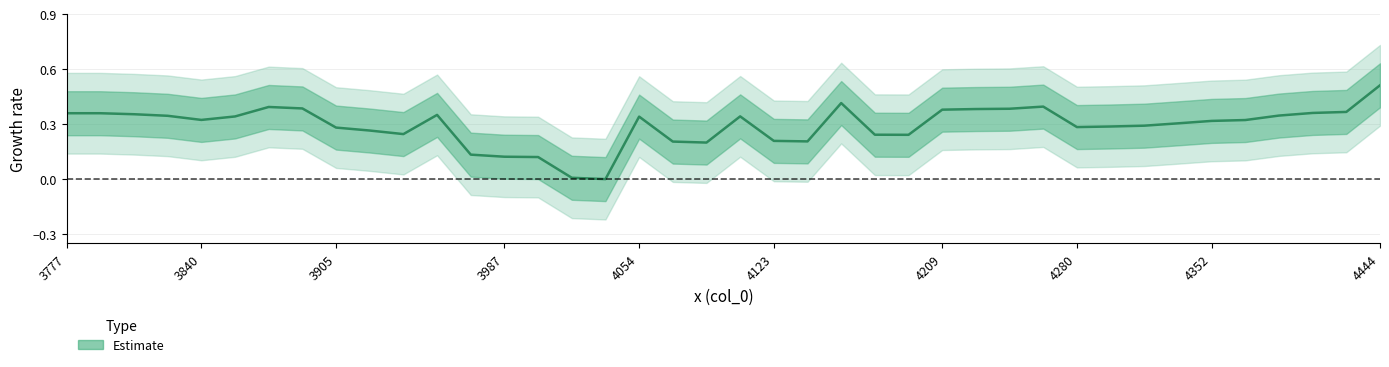

What position from the left is 4054?

18